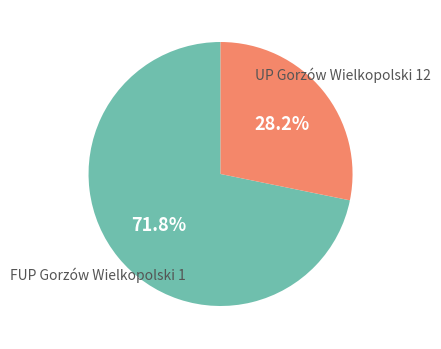

Is there a majority slice in this chart?

Yes